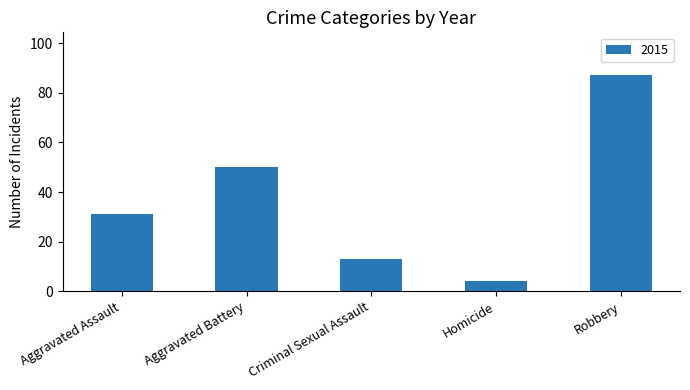

What is the greatest value displayed?

87